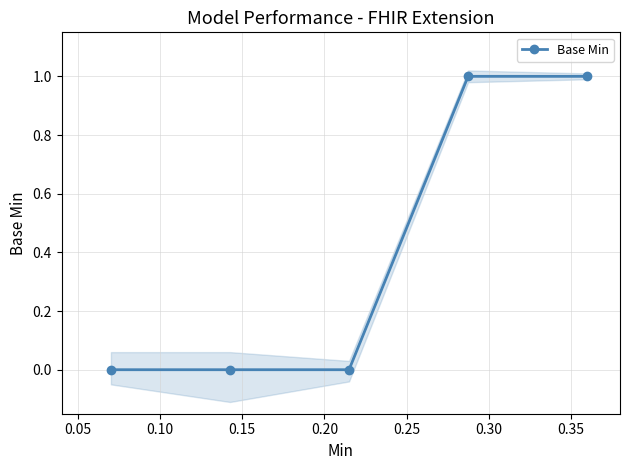

How many distinct data groups are displayed?

1